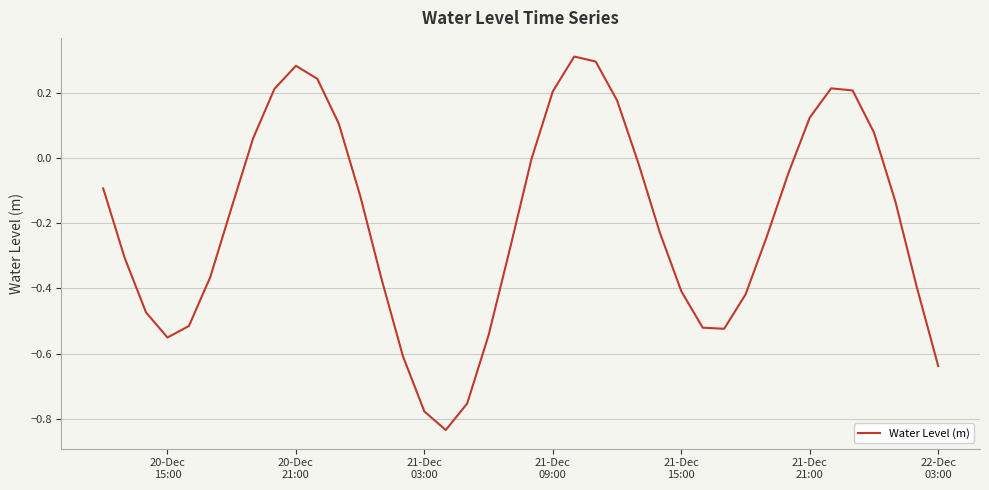

What is the difference between the maximum and minimum values?

1.1